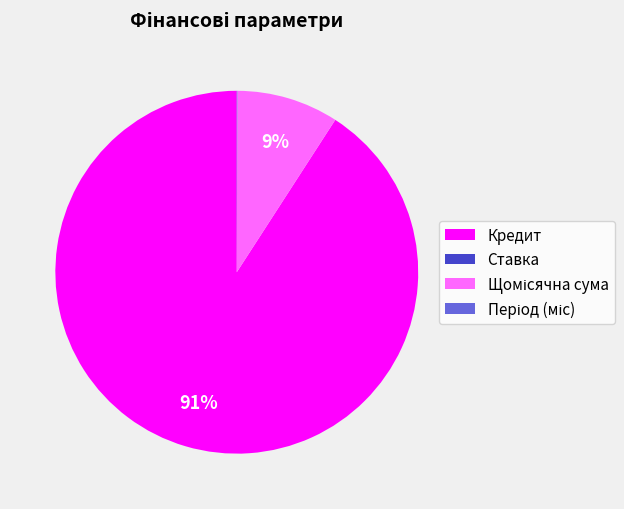

To the nearest percent, what is the difference between the largest and smallest slice percentages?

91%